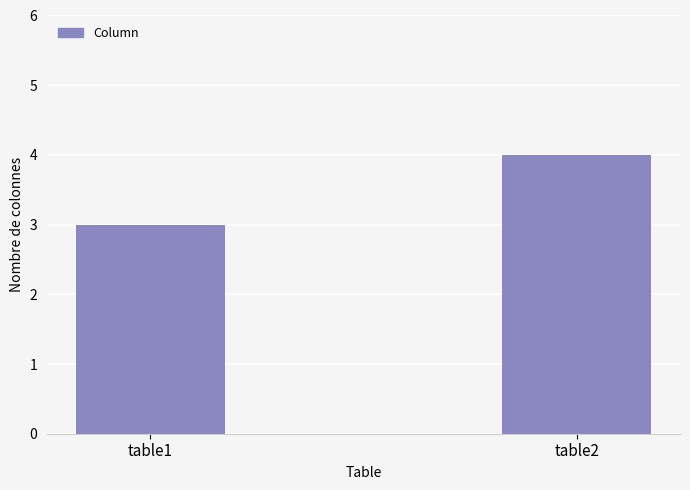

The chart shows a value of 1 at table1. True or false?

False